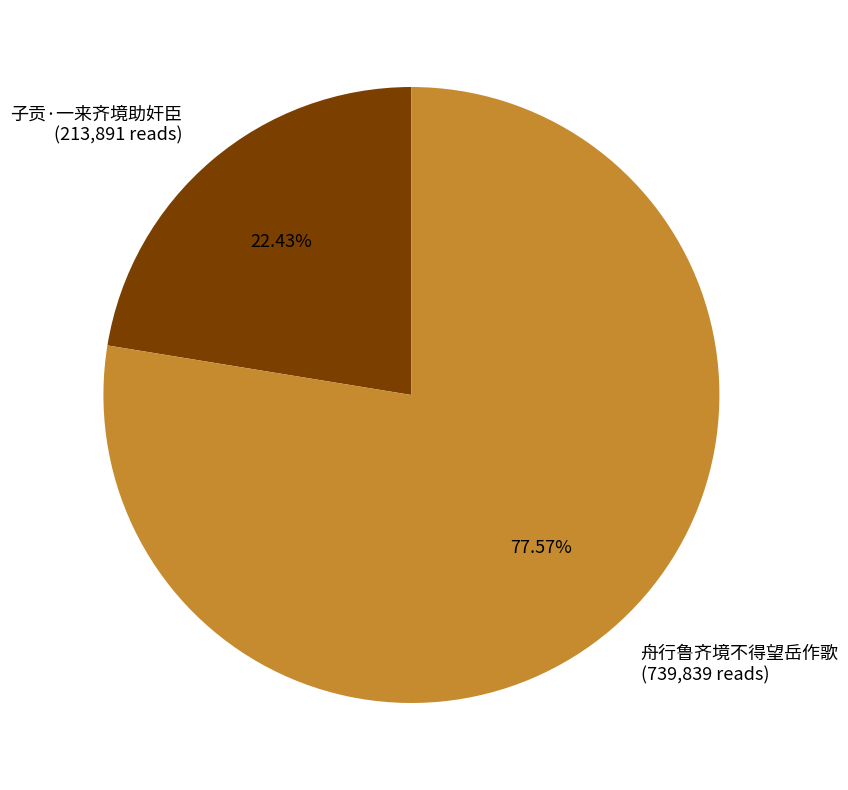

To the nearest percent, what is the difference between the 子贡·一来齐境助奸臣 and 舟行鲁齐境不得望岳作歌 slice percentages?

55%